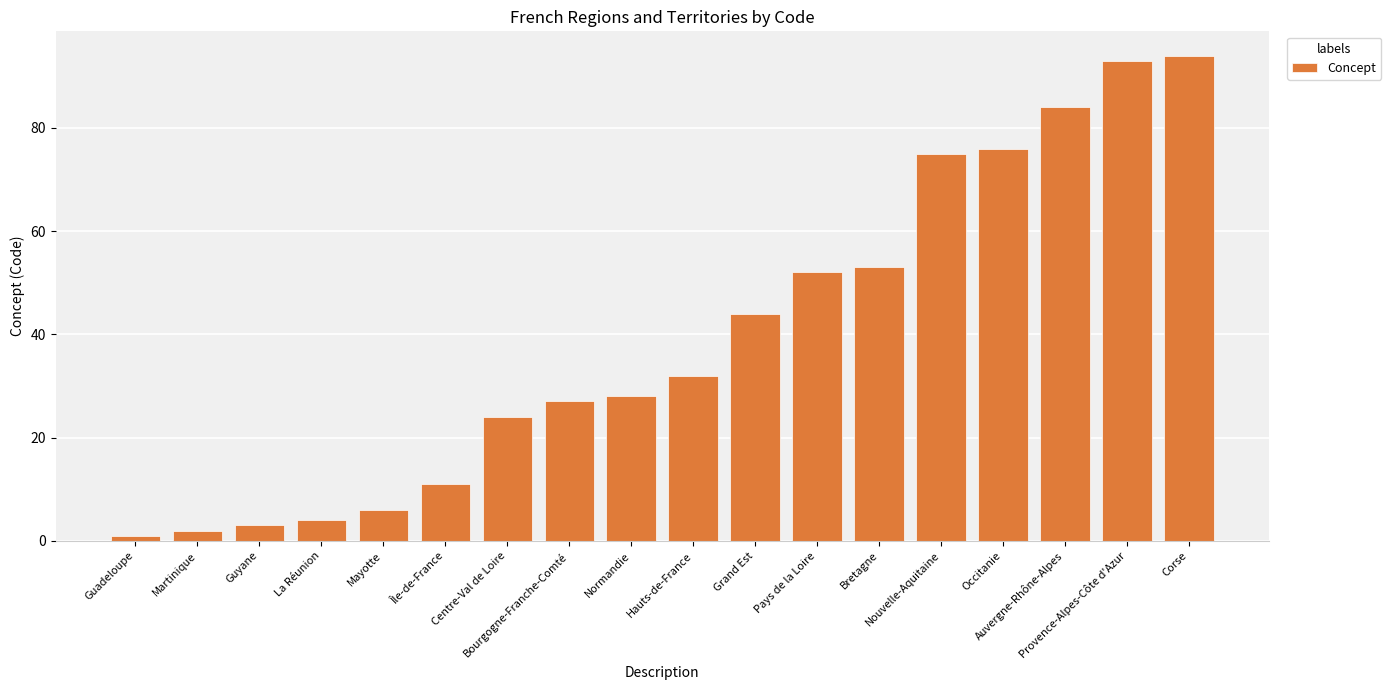

The value at Bourgogne-Franche-Comté is 45. True or false?

False